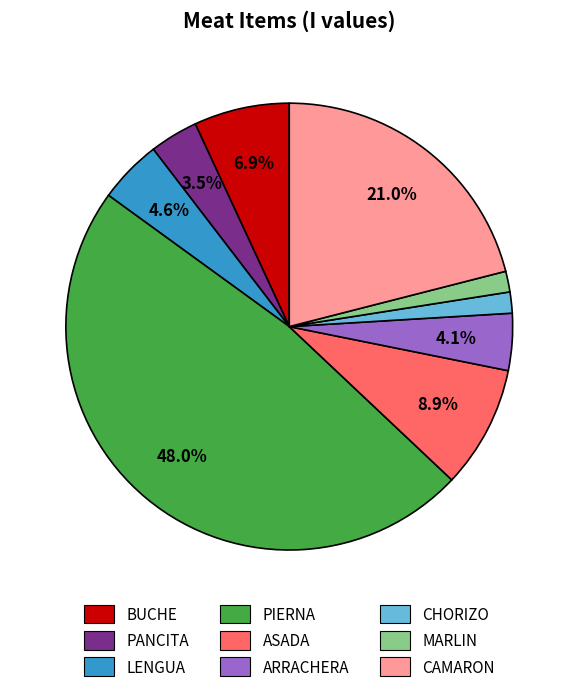

Which category has the biggest portion of the pie?

PIERNA